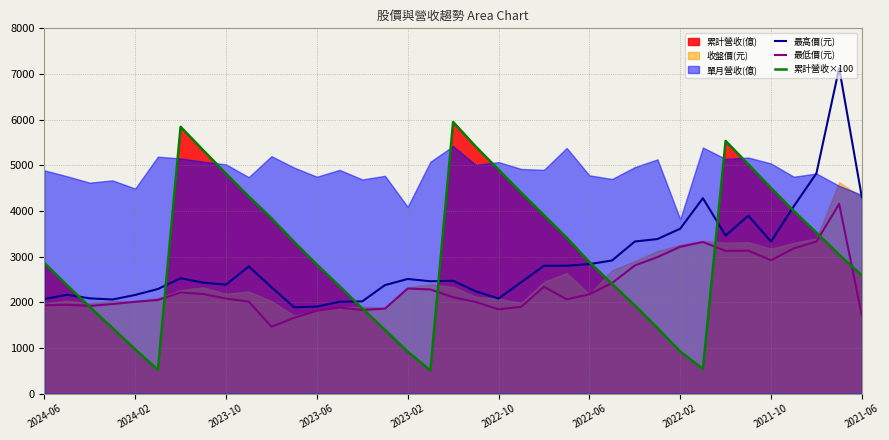

Is it true that 最低價(元) equals 4866.9 at 33?

False